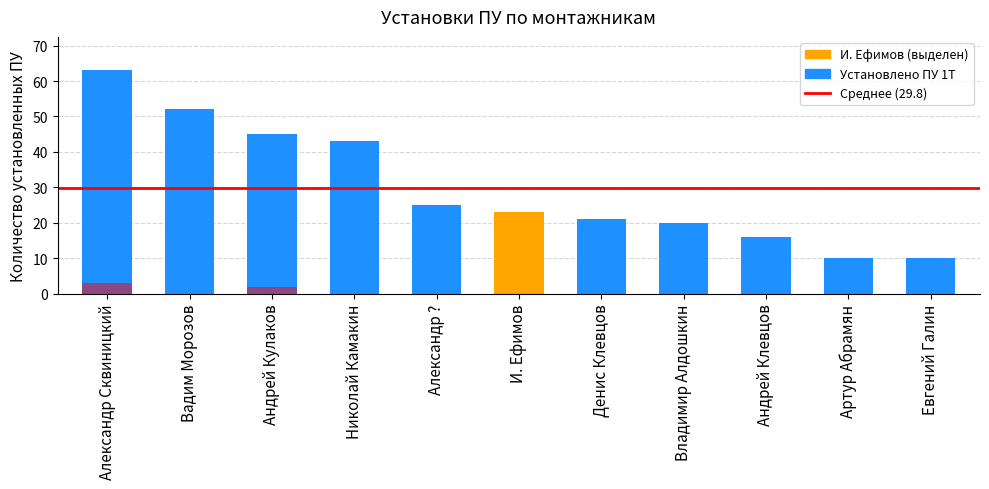

Which category has the lowest value across all series?

Артур Абрамян